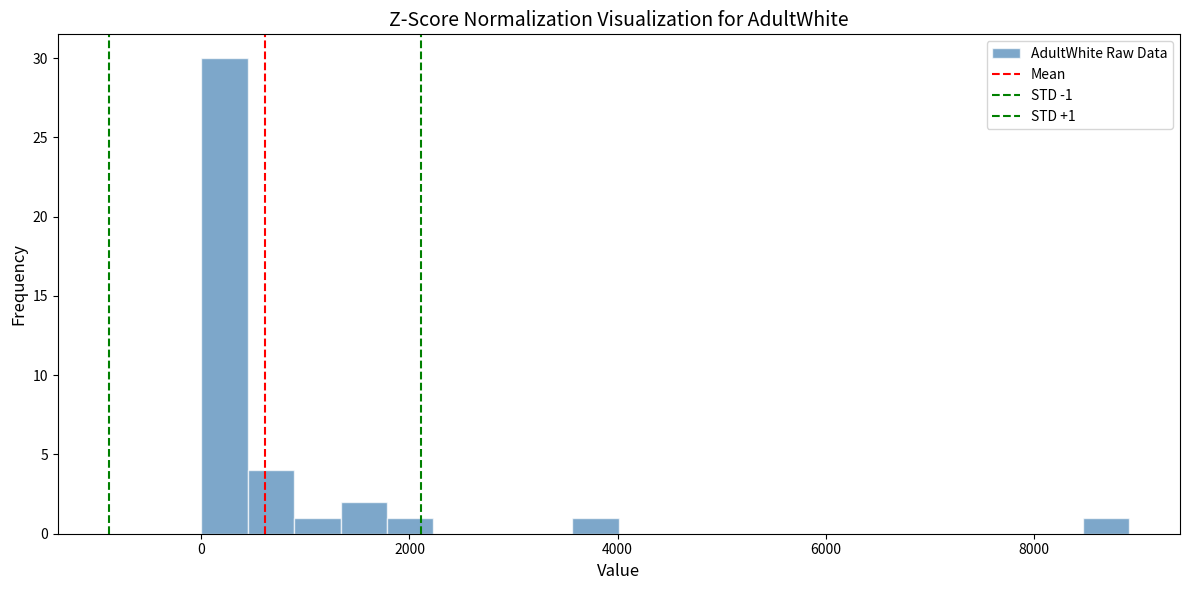

Read against the x-axis, roughly where is the centre of the tallest bar?

200